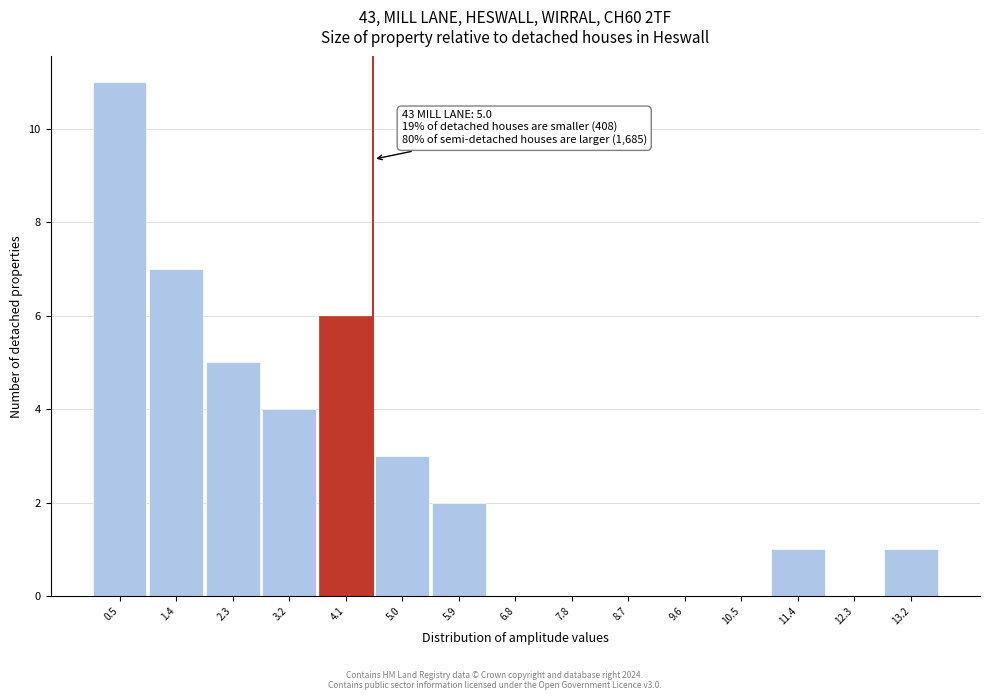

Reading left to right, list all the values displayed in this chart.

0.5=11	1.4=7	2.3=5	3.2=4	4.1=6	5.0=3	5.9=2	6.8=0	7.8=0	8.7=0	9.6=0	10.5=0	11.4=1	12.3=0	13.2=1